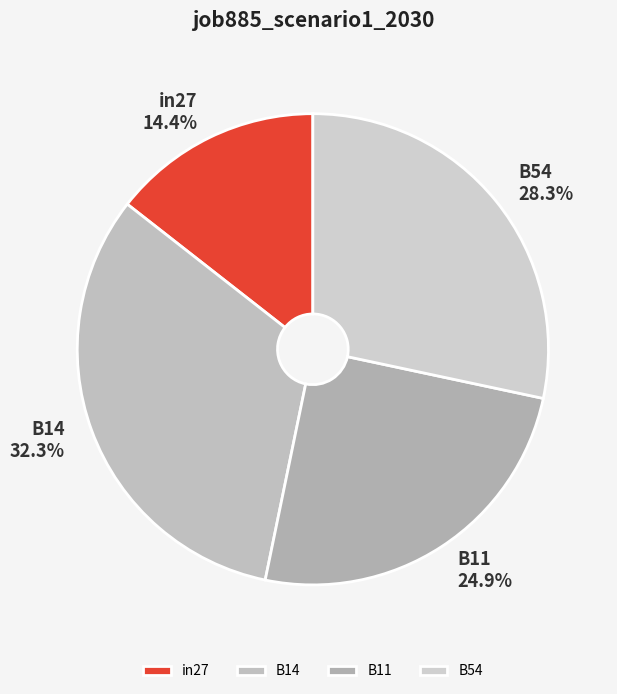

Which slice is the smallest?

in27